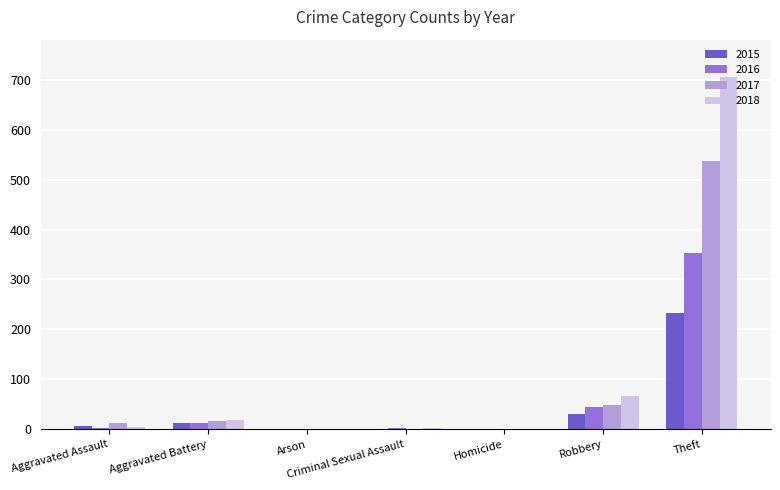

Between Homicide and Robbery, which series saw the biggest shift?

2018